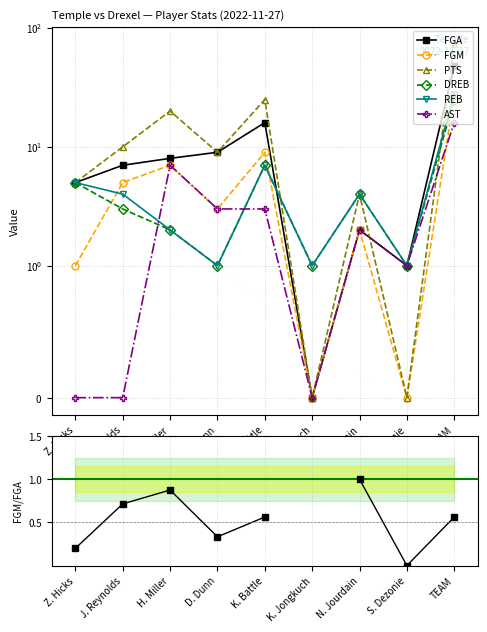

Between S. Dezonie and Z. Hicks, which is larger?

Z. Hicks